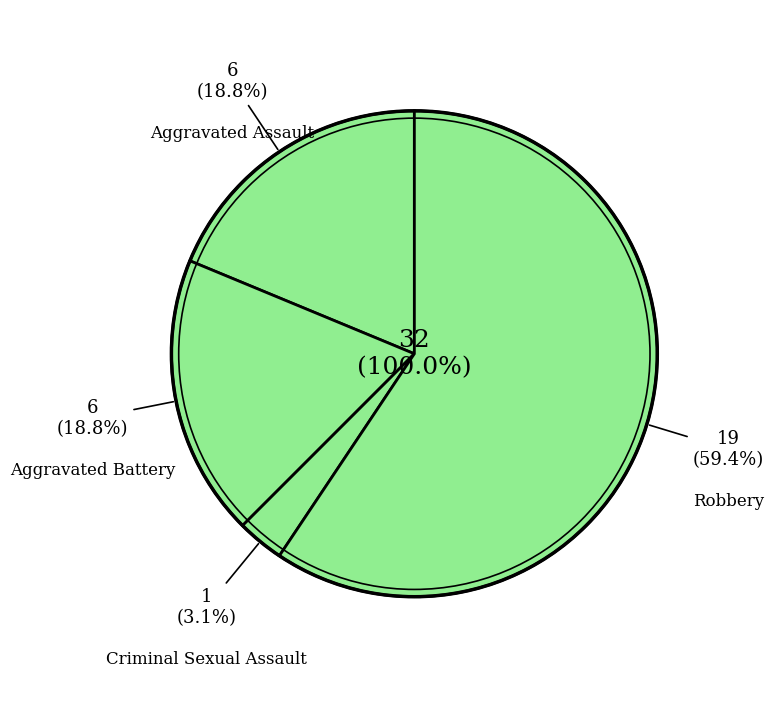

The Criminal Sexual Assault slice represents 10% of the pie. True or false?

False